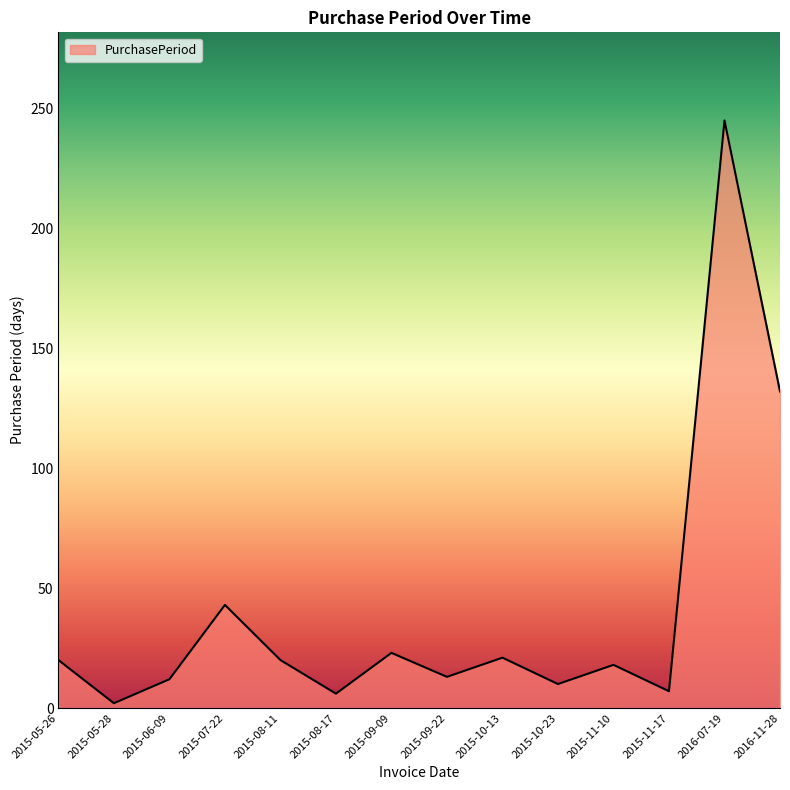

How many lines are shown in the chart?

1